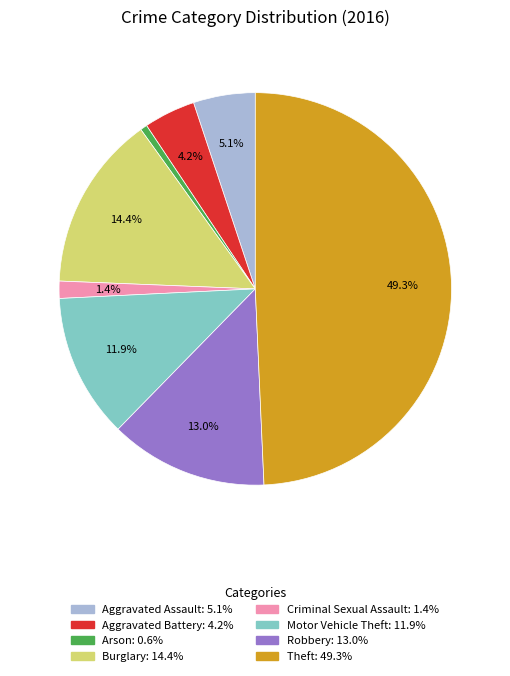

What portion of the pie excludes Aggravated Assault?

94.9%